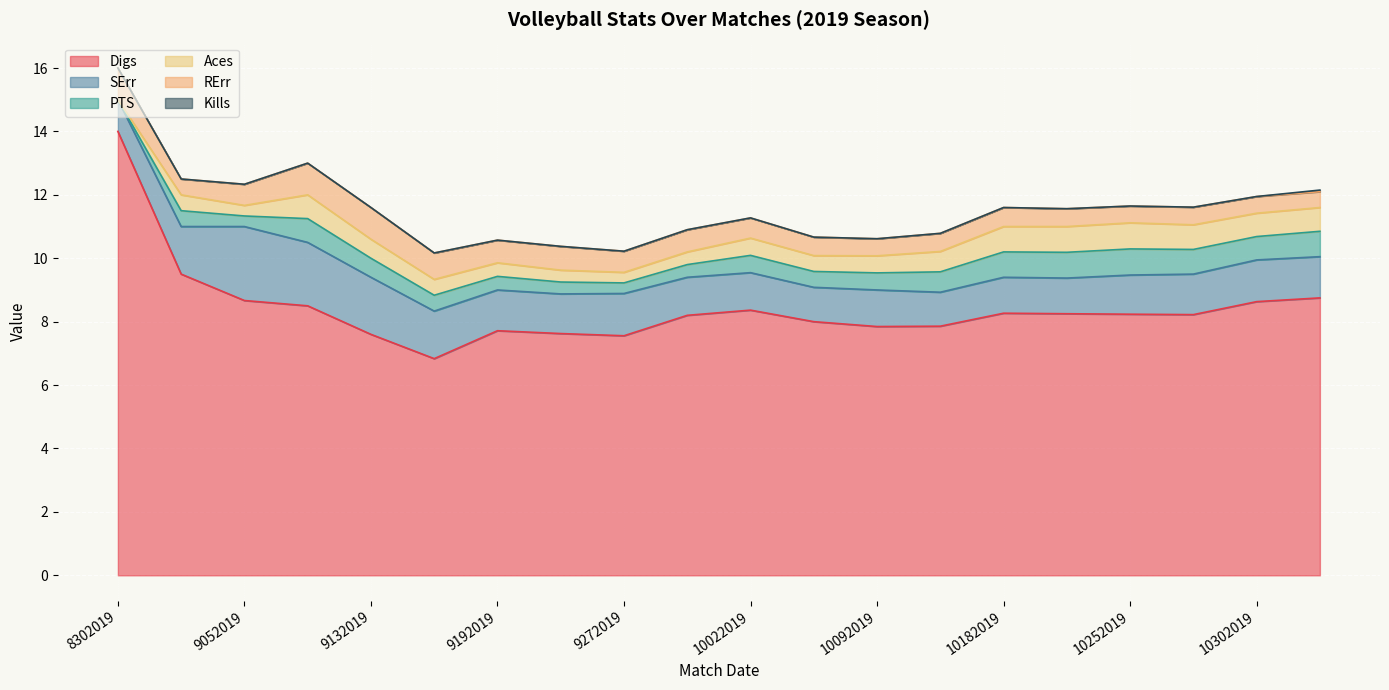

Which series has the largest total across all categories?

Digs